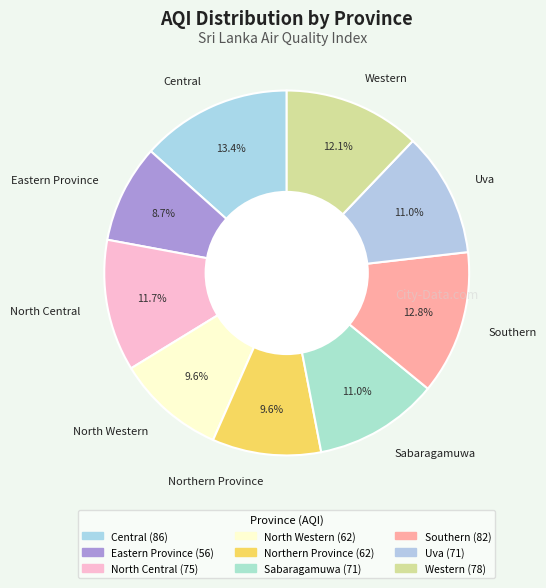

How many slices are in this pie chart?

9